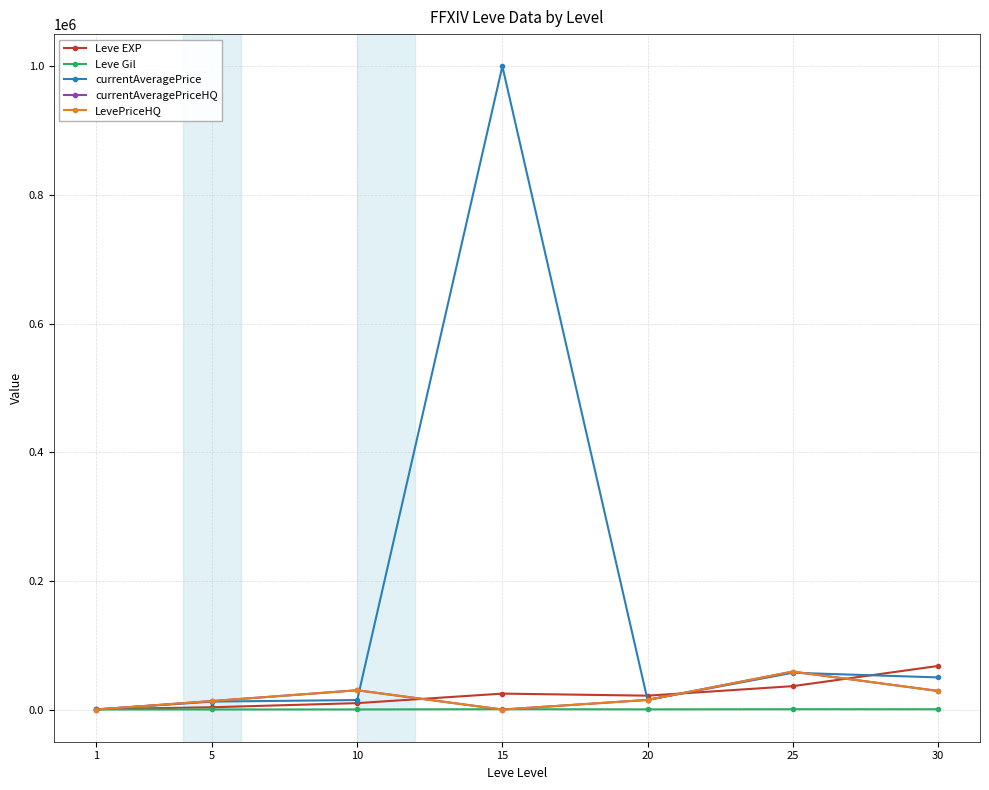

Which has a higher value, 30 or 10?

30